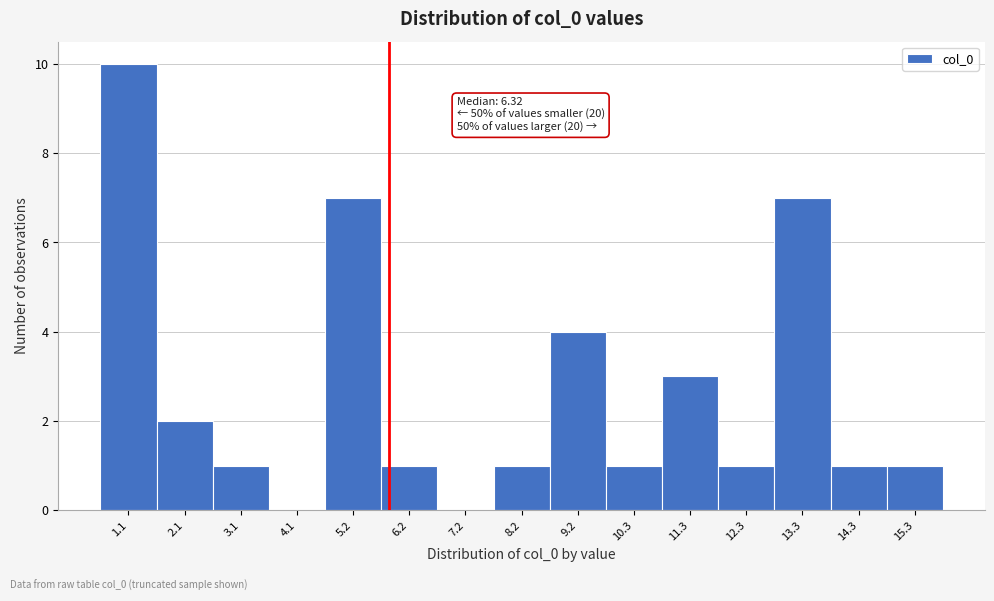

Reading left to right, extract all data points from this chart.

1.1=10	2.1=2	3.1=1	4.1=0	5.2=7	6.2=1	7.2=0	8.2=1	9.2=4	10.3=1	11.3=3	12.3=1	13.3=7	14.3=1	15.3=1